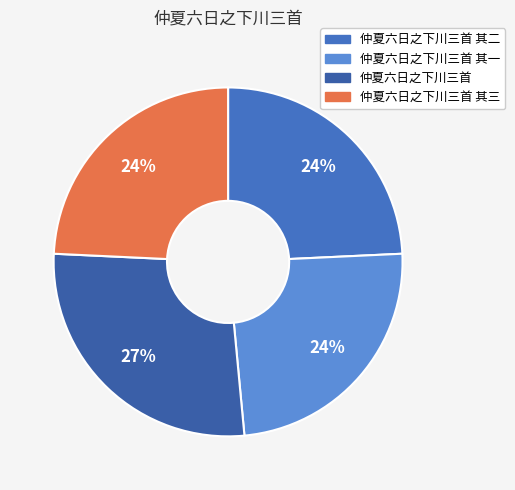

To the nearest percent, what is the average slice percentage?

25%